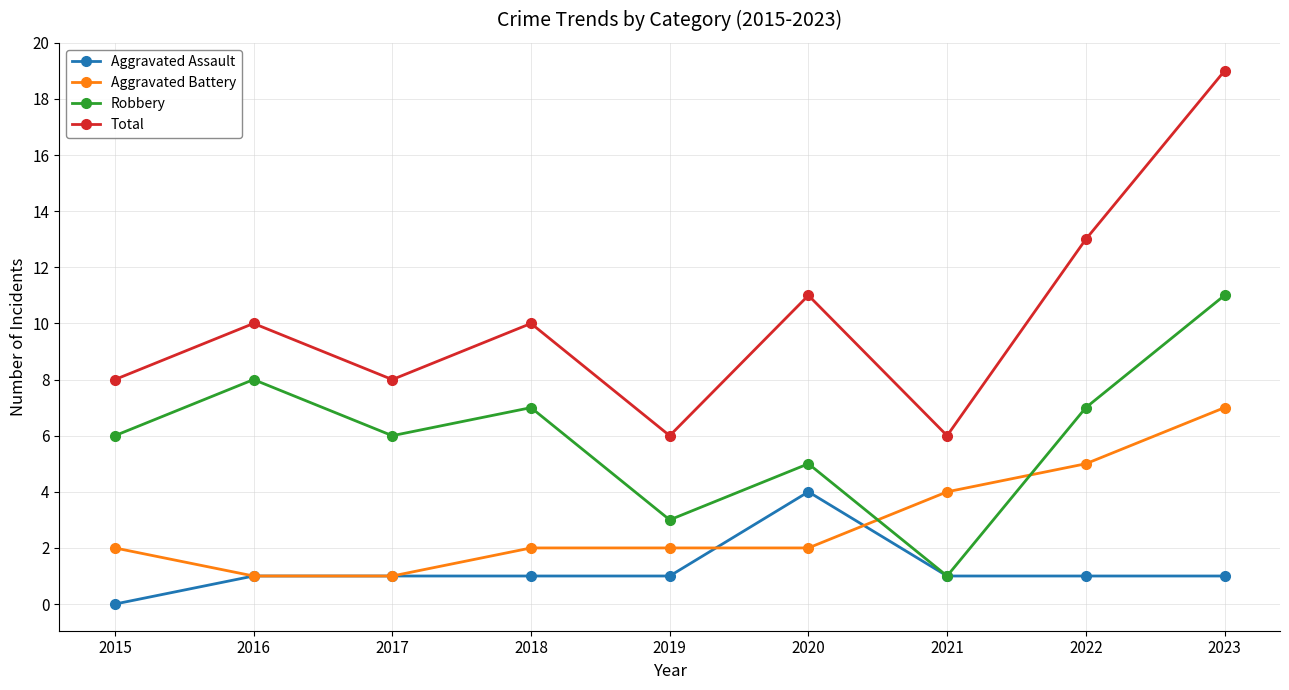

Is this an area chart (filled region under the line)?

No